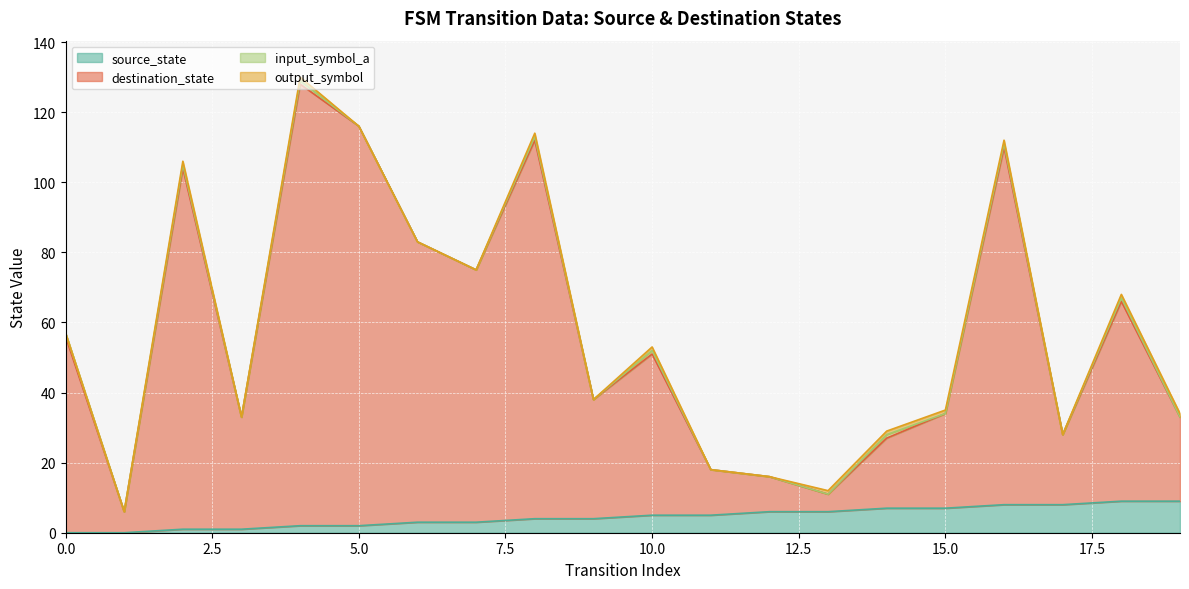

What is the value of the source_state point at the 18th from the left?

8